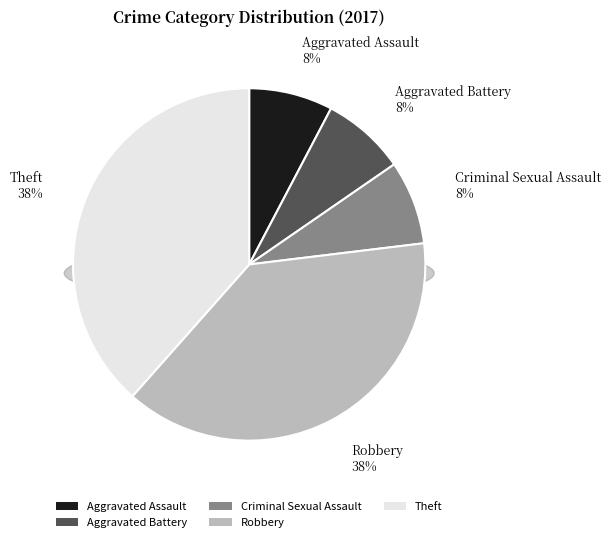

Which category has the biggest portion of the pie?

Robbery